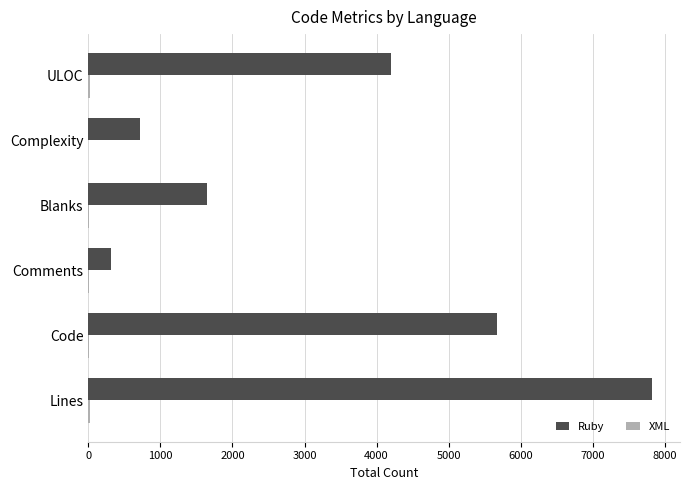

How many data points does each series have?

6